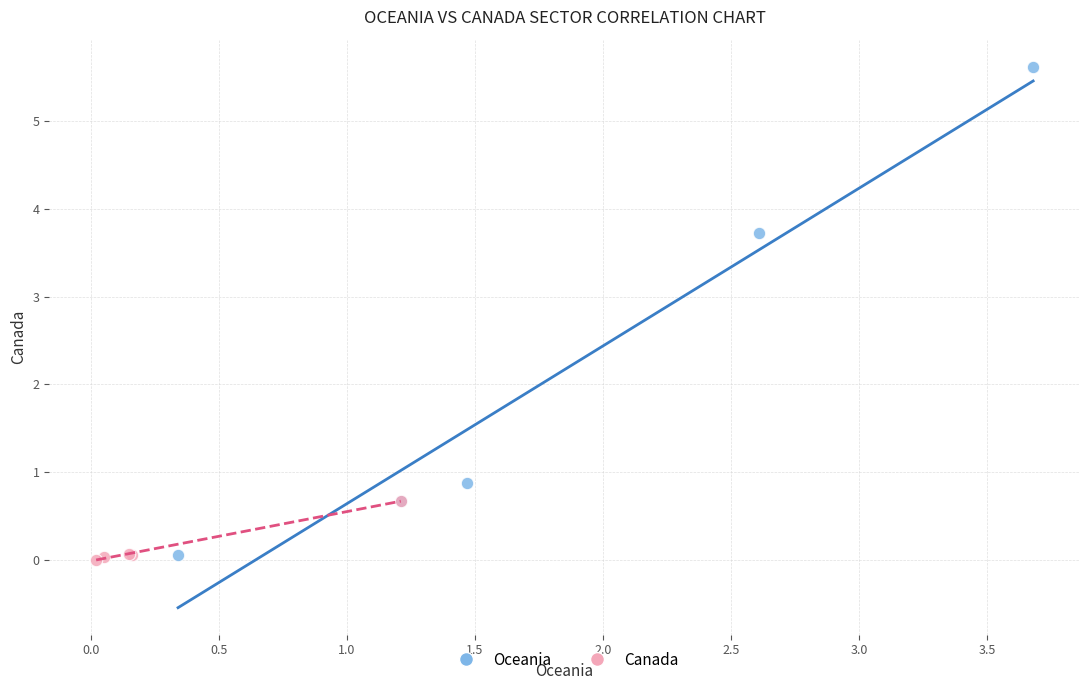

Which series reaches the maximum Y coordinate?

Oceania